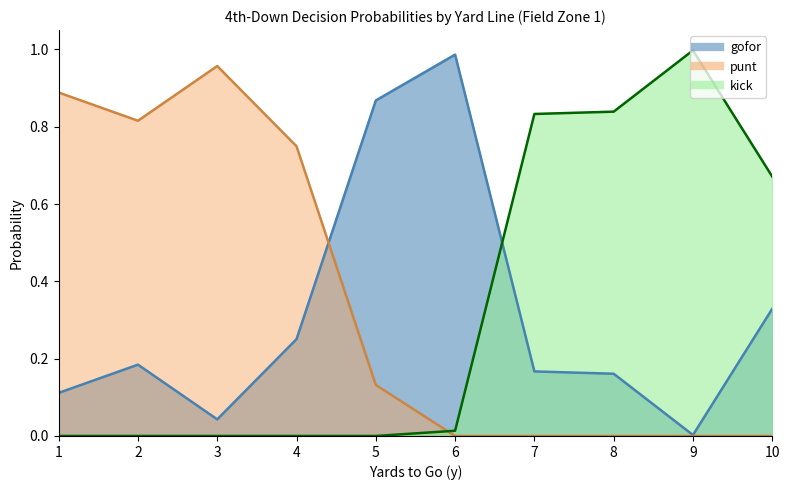

List the series in order of their peak value, lowest first.

punt_fzone1, gofor_fzone1, kick_fzone1